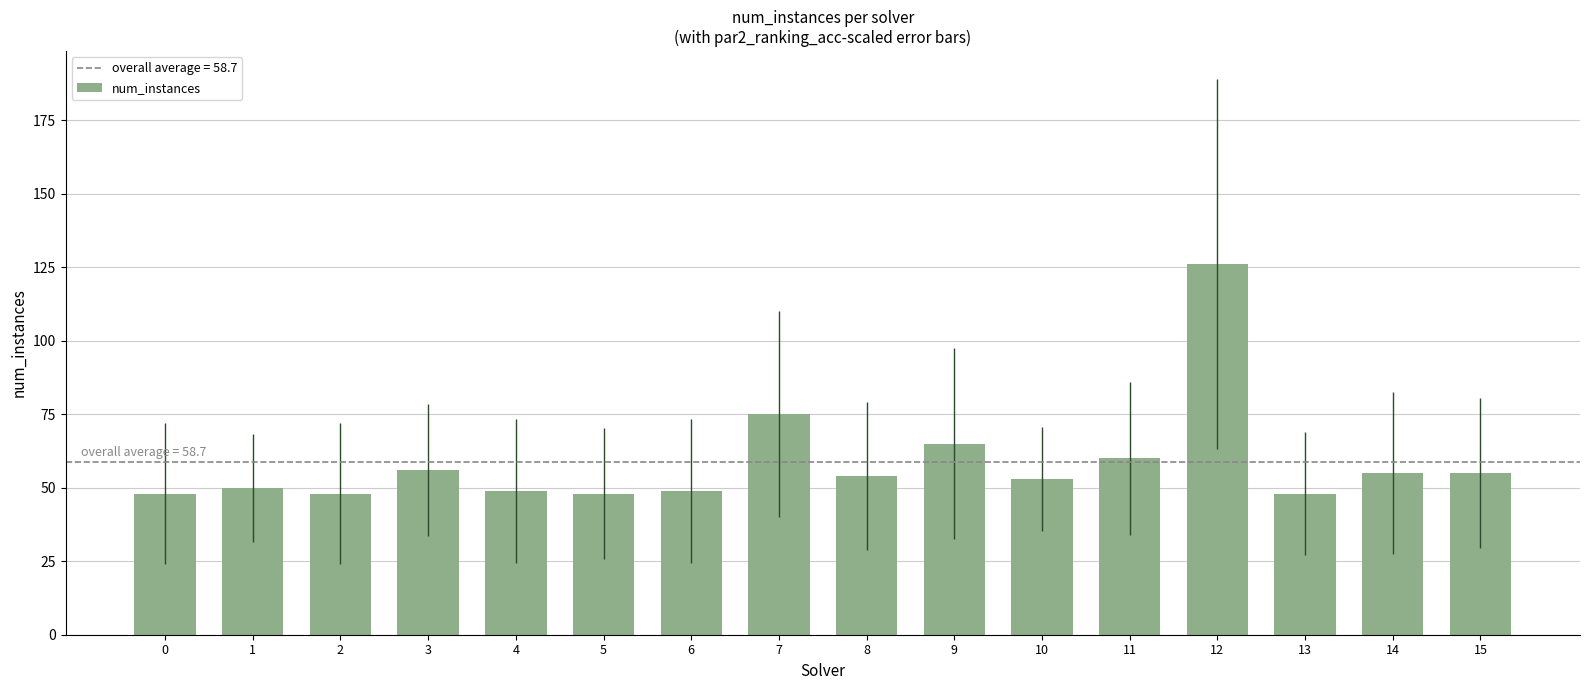

The value at 9 is 97. True or false?

False